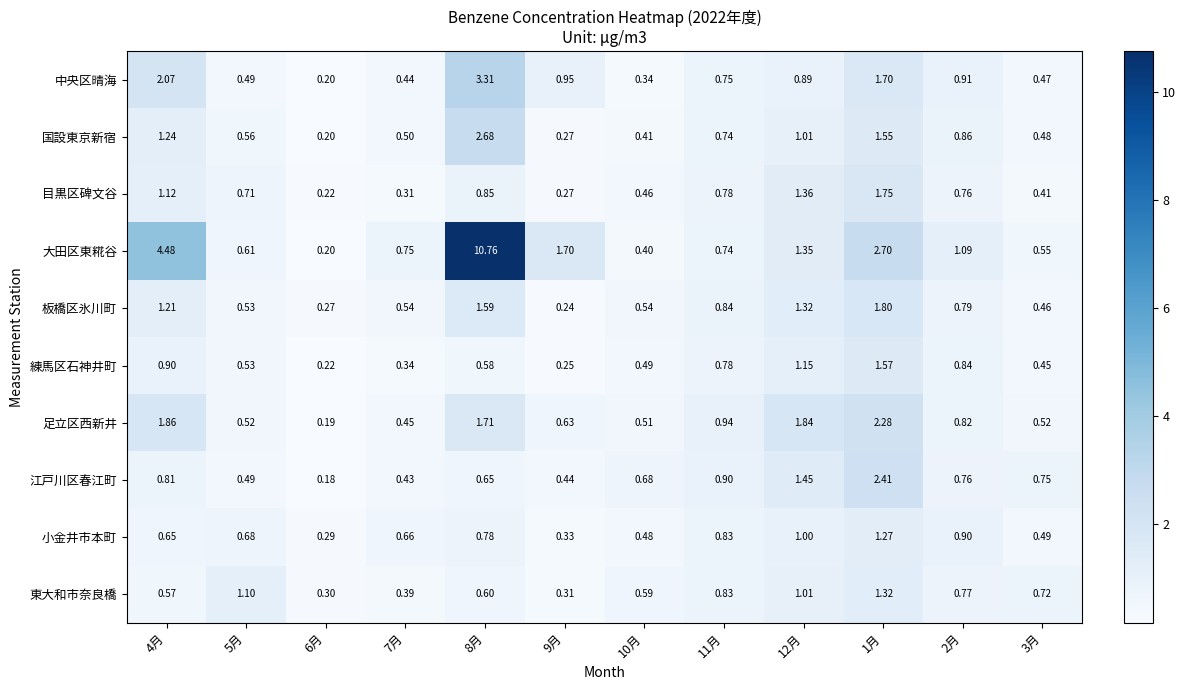

Which series has the largest total across all categories?

大田区東糀谷